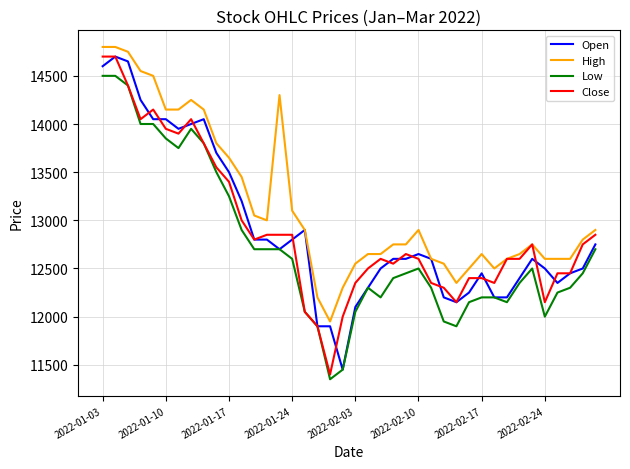

What is the average value of the Close series?

12904